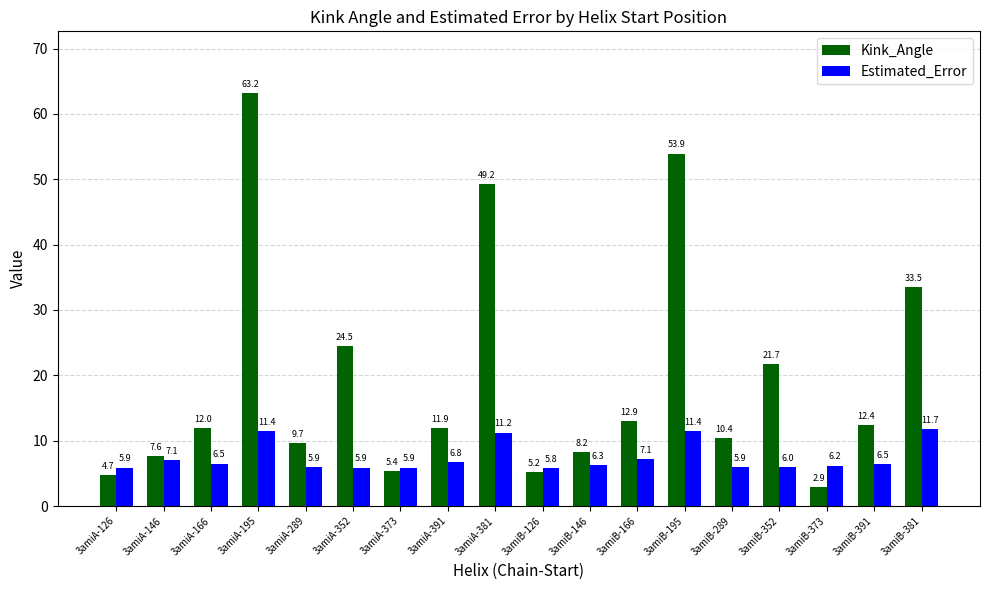

What is the difference between the maximum and minimum values in the Kink_Angle series?

60.3